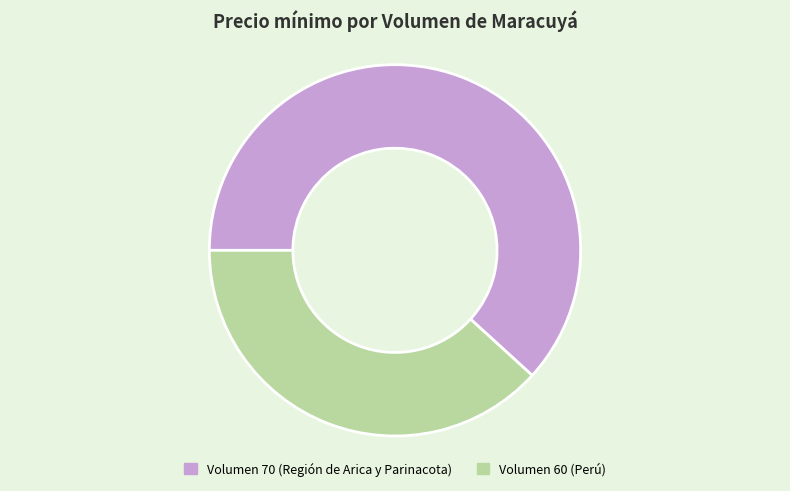

To the nearest percent, what is the average slice percentage?

50%